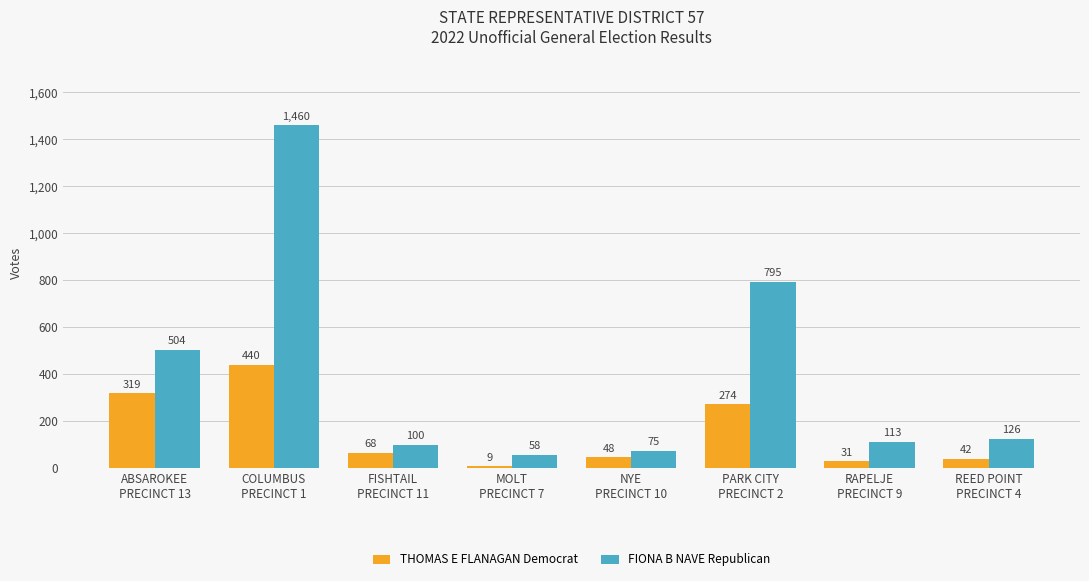

What is the difference between the highest and lowest values at PARK CITY
PRECINCT 2?

521